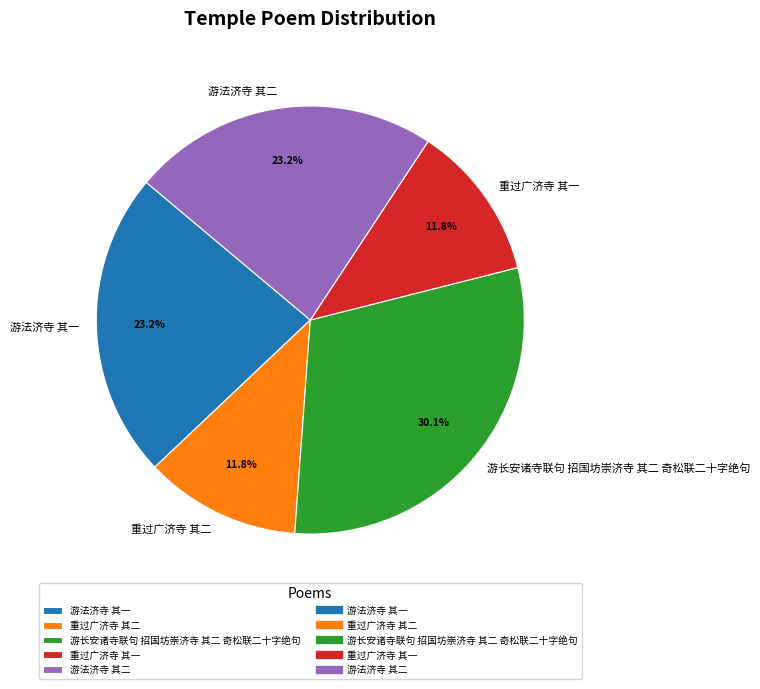

What is the ratio of the value at 游法济寺 其一 to the value at 重过广济寺 其二?

2.0